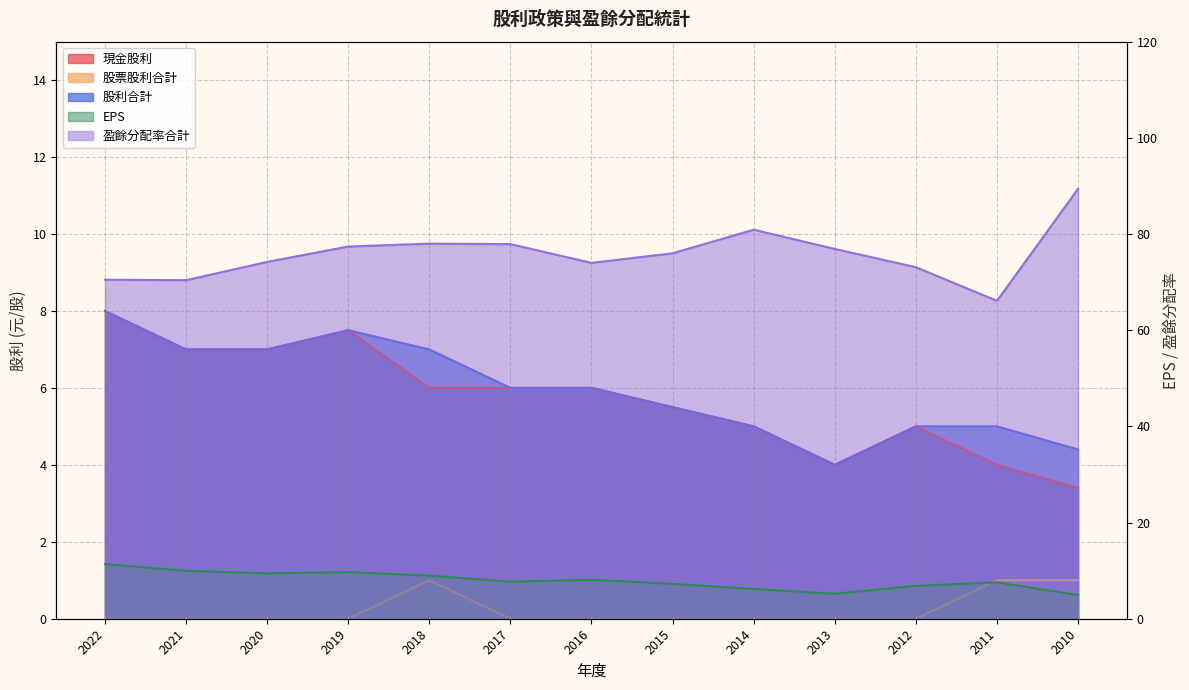

What is the sum of the EPS values at 2018 and 2017?

16.7